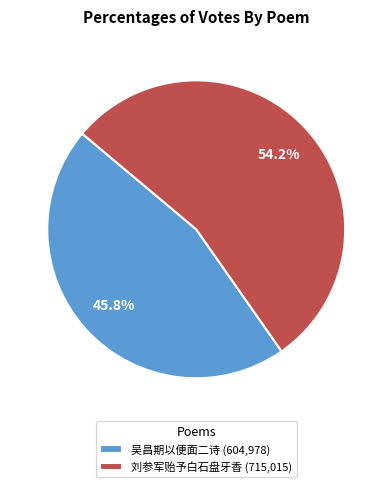

Is the sum of 吴昌期以便面二诗 (604,978) and 刘参军贻予白石盘牙香 (715,015) greater than half?

Yes